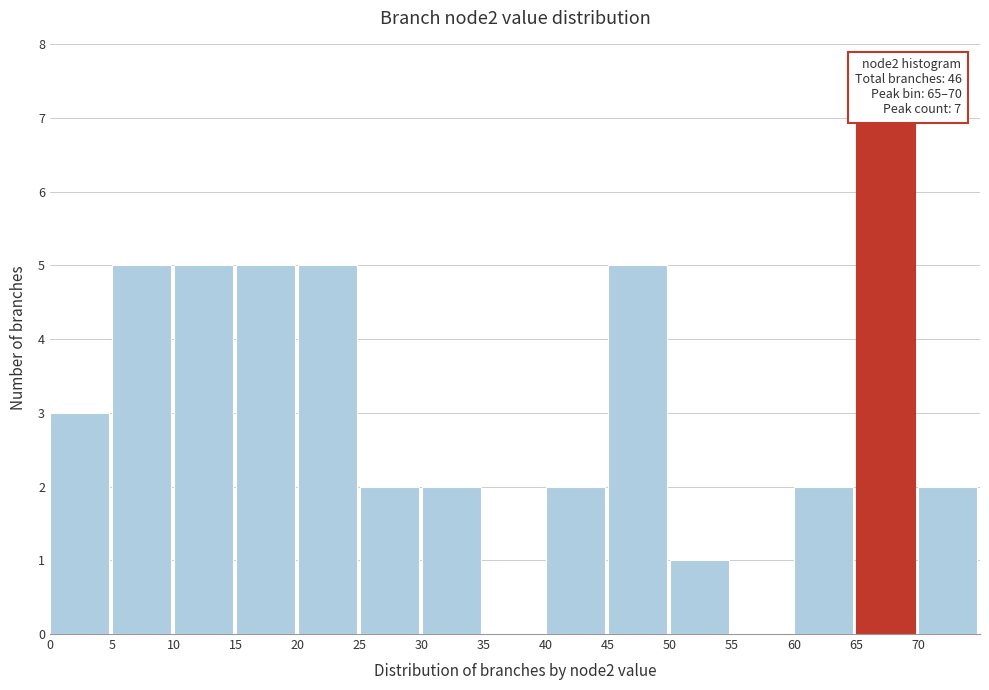

Over which range of the x-axis is the bar tallest?

65 to 70